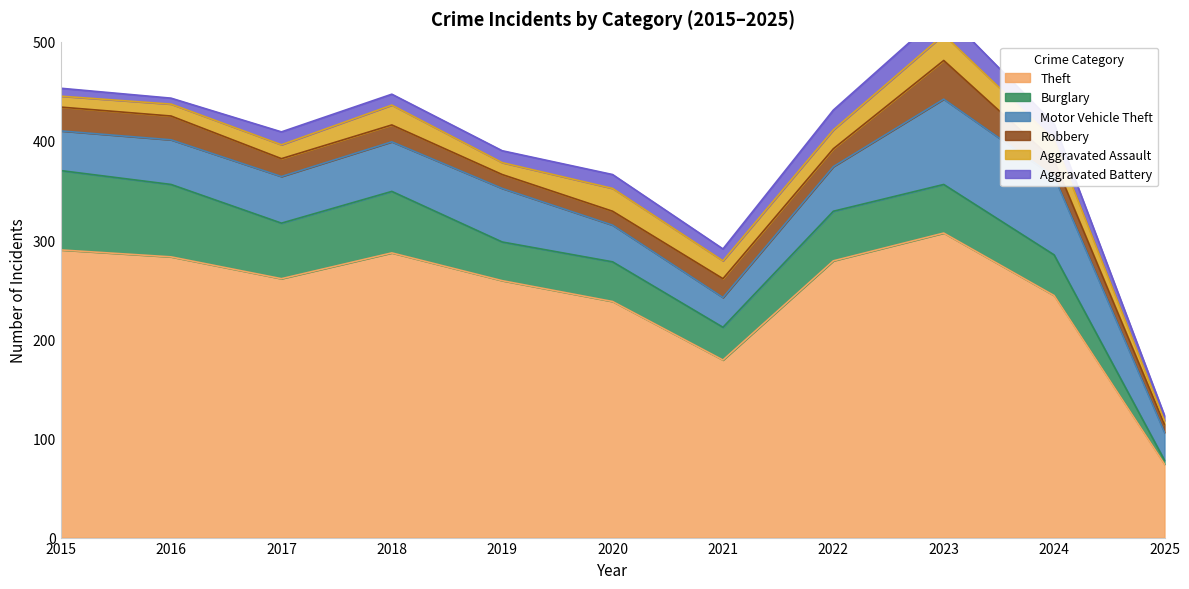

True or false: Robbery has a value of 19 at 2021.

True